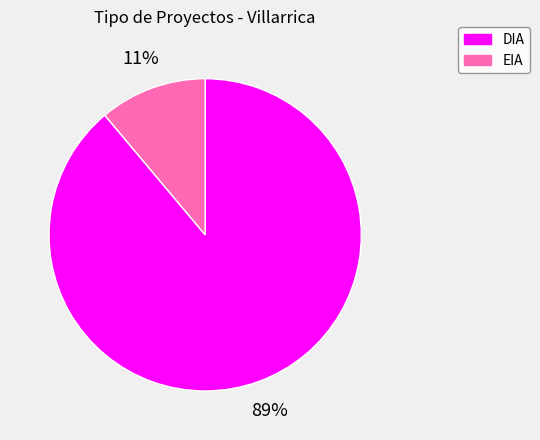

The DIA slice represents 78% of the pie. True or false?

False